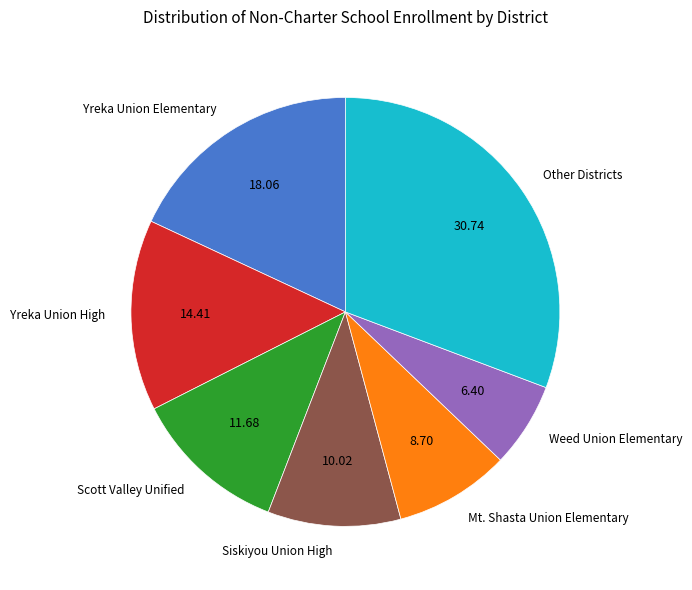

How many segments does this pie chart have?

7